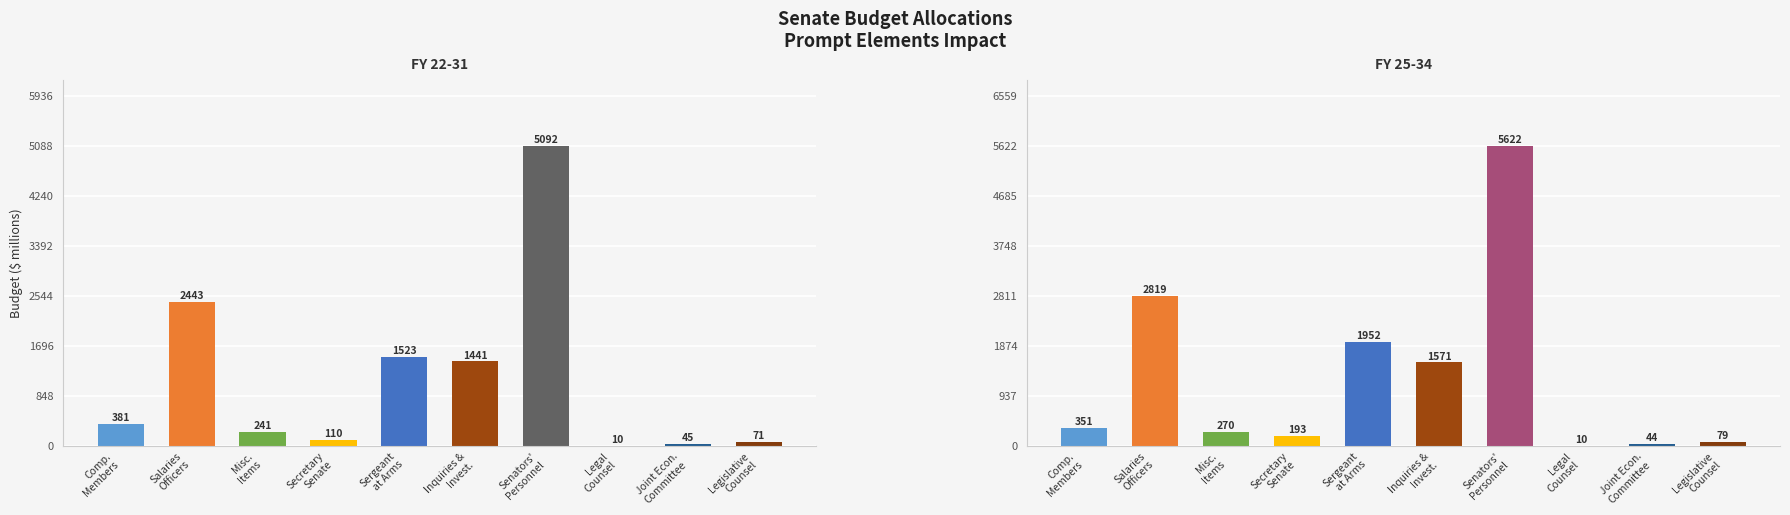

Reading left to right, list all the values displayed in this chart.

25-34: 351	2819	270	193	1952	1571	5622	10	44	79
22-31: 381	2443	241	110	1523	1441	5092	10	45	71